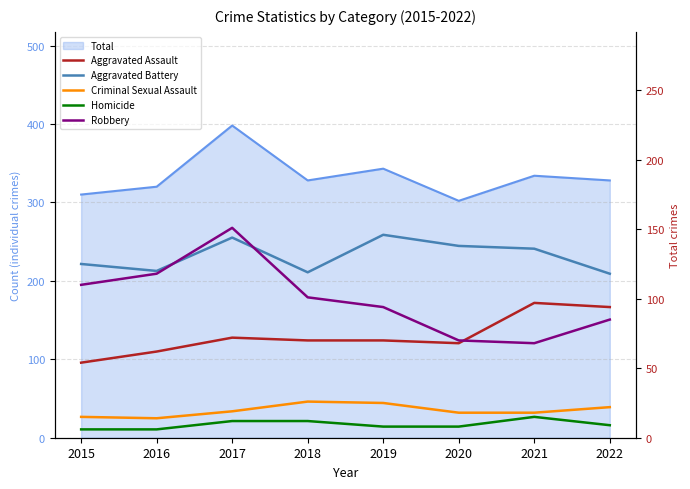

How many lines are shown in the chart?

5